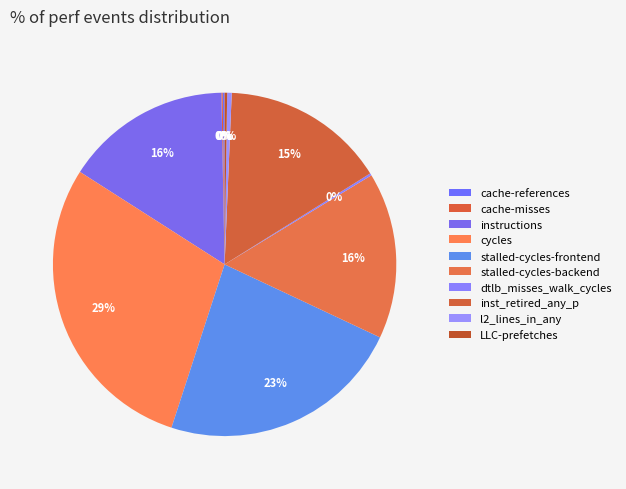

Approximately how many times larger is the value at cycles compared to cache-misses?

234.5